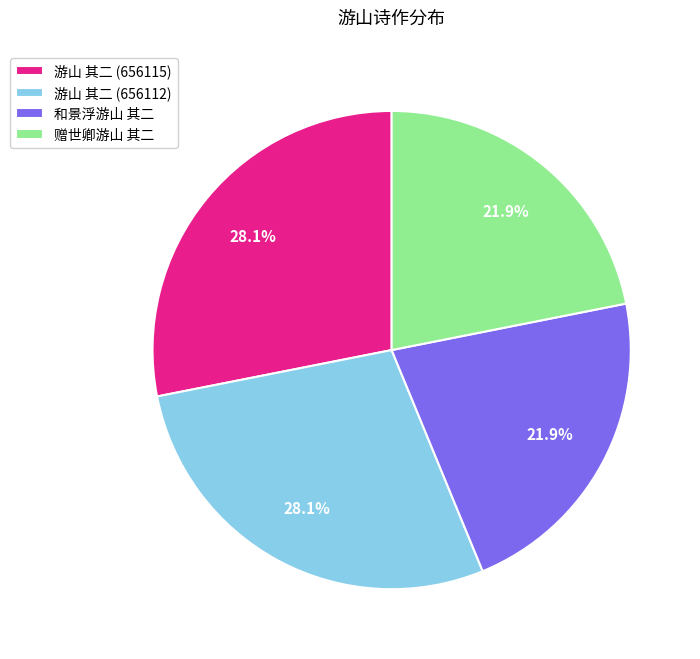

What percentage do 和景浮游山 其二 and 游山 其二 (656112) together represent?

50.0%